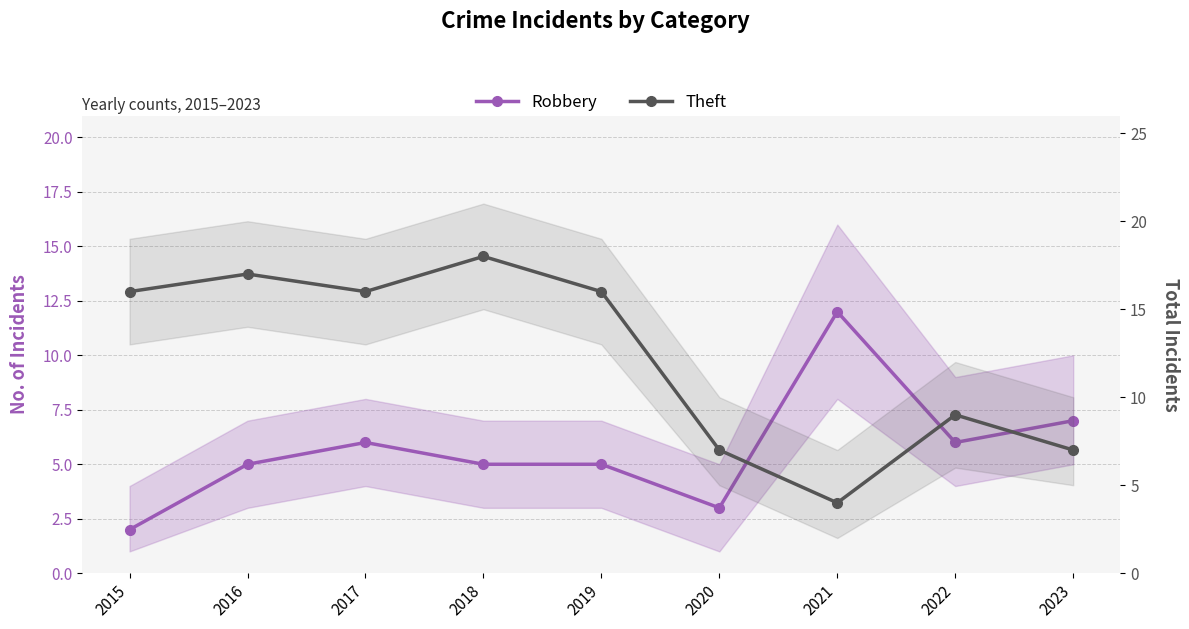

How many data points in Robbery are less than 5?

2